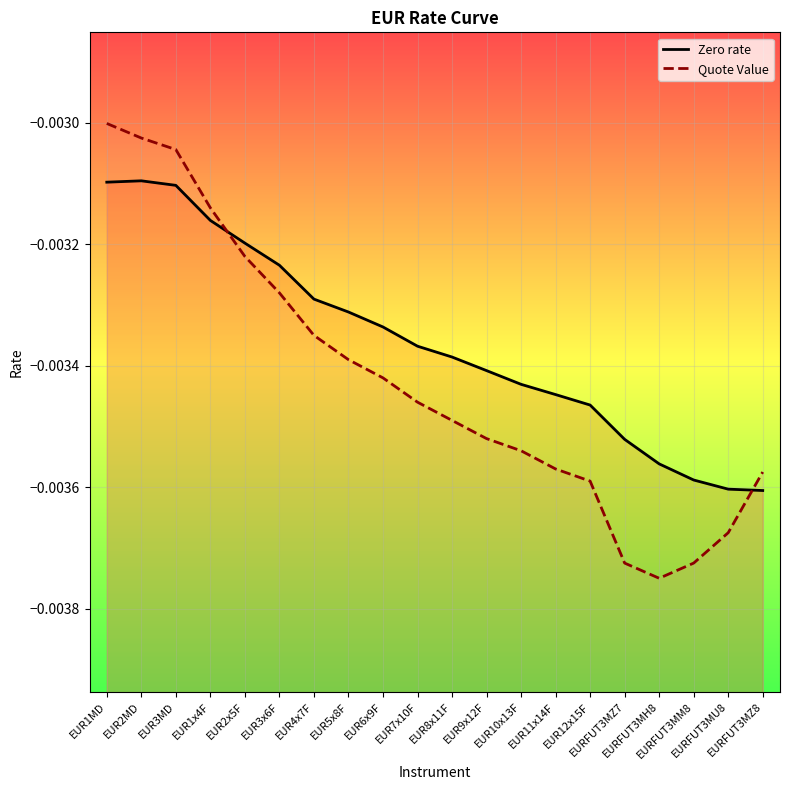

What are all the series names shown in the legend?

Zero rate, Quote Value